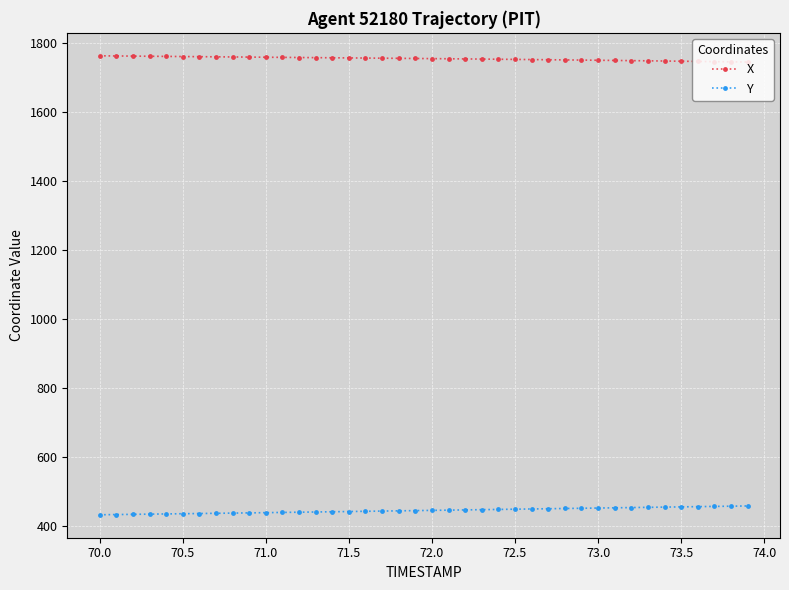

What is the minimum value for X?

1743.8